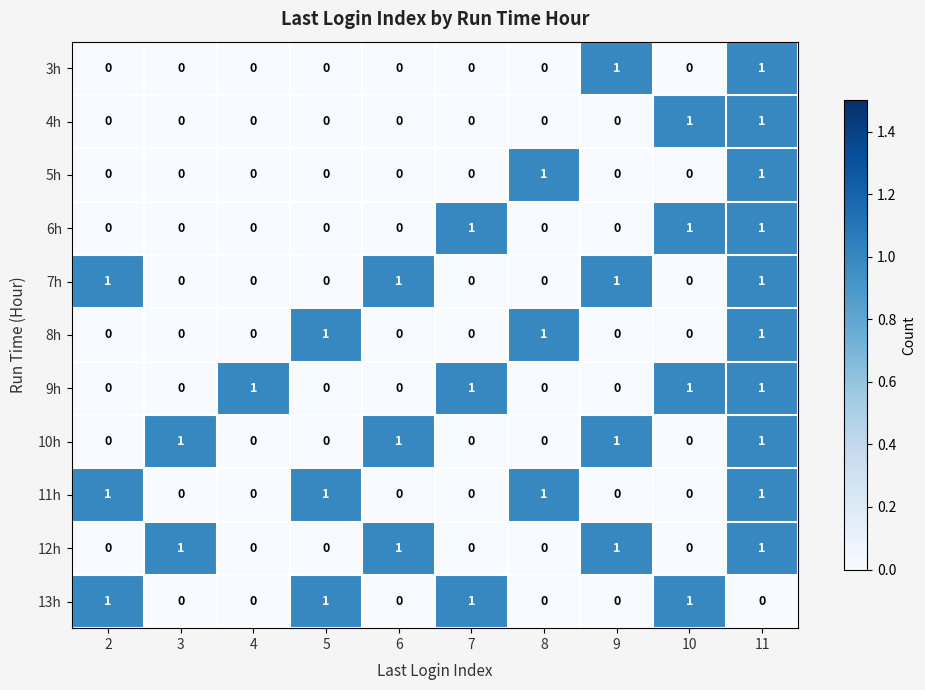

Count the 8h values in the range 0 to 1.

10